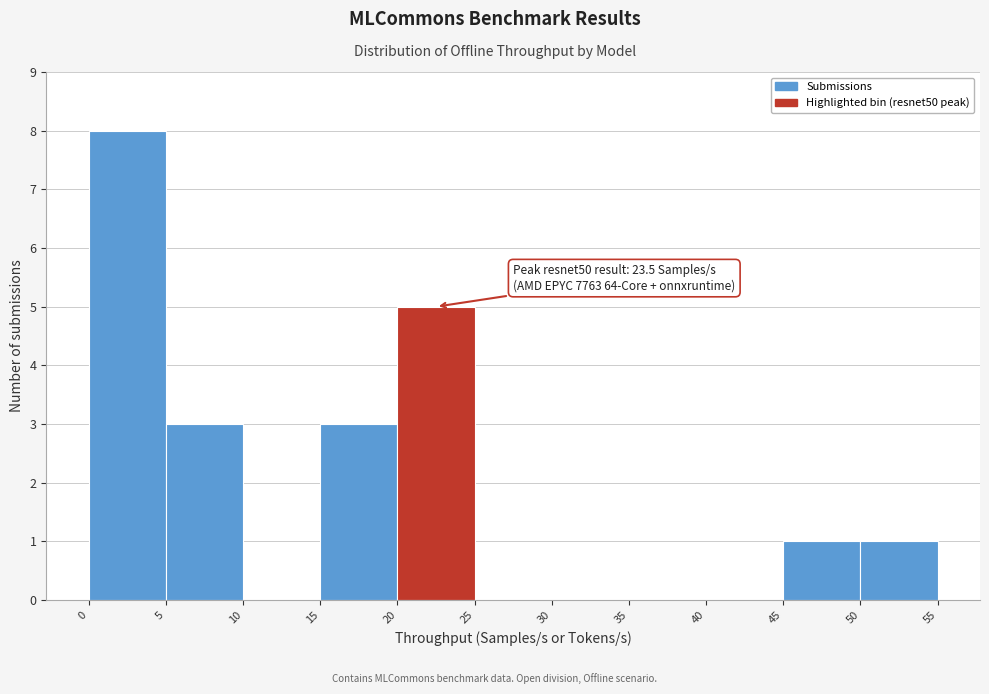

Over which range of the x-axis is the bar tallest?

0 to 5